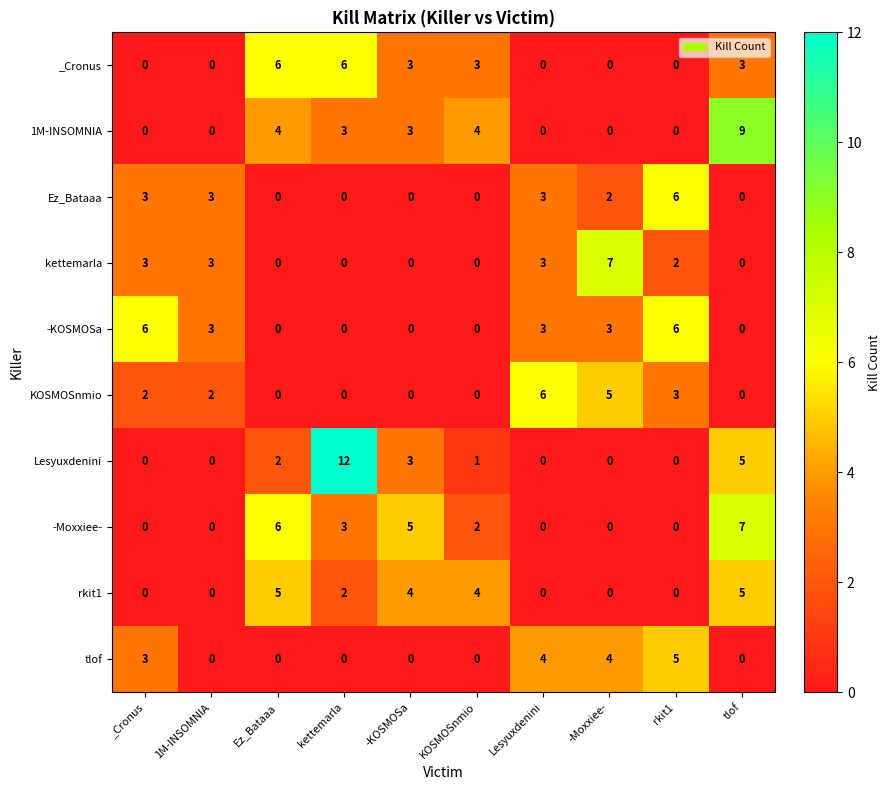

Is it true that rkit1 equals 4 at KOSMOSnmio?

True